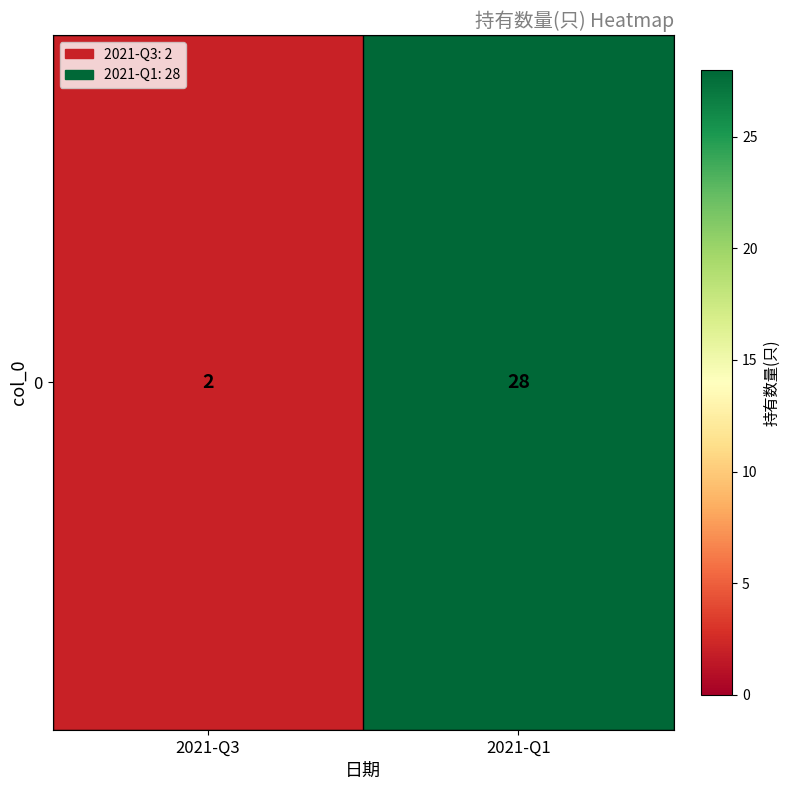

What is the sum of the values at 2021-Q1 and 2021-Q3?

30